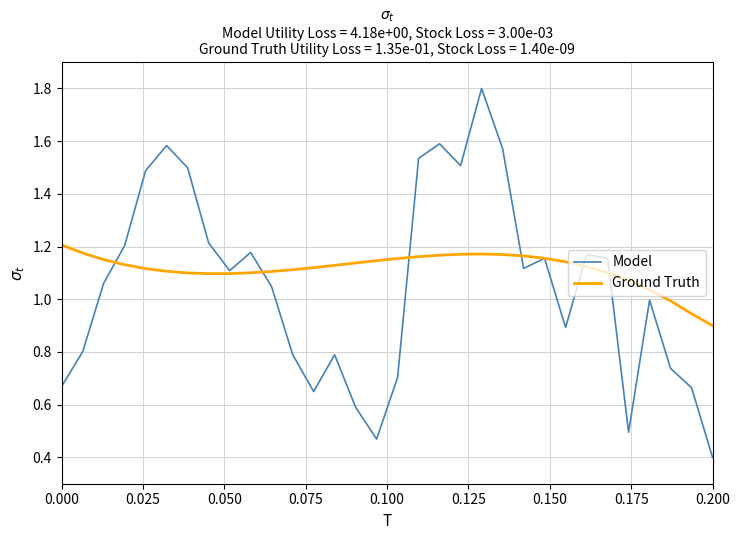

Rank the series by their maximum value, from highest to lowest.

Model, Ground Truth